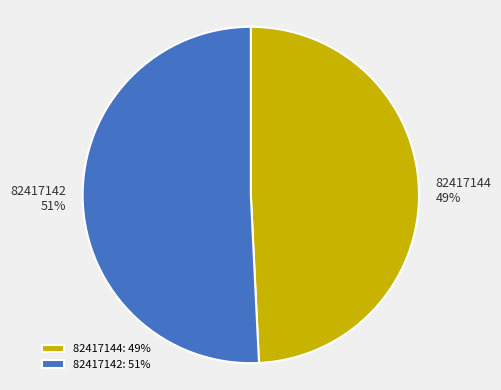

Which category has the smallest portion of the pie?

82417144